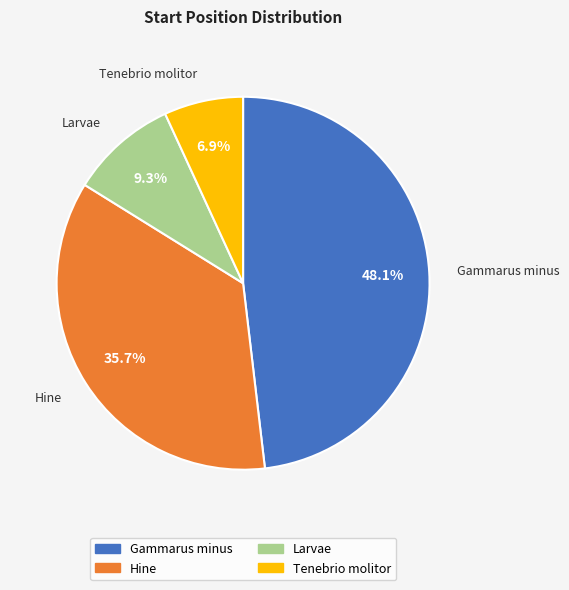

Which has a higher value, Gammarus minus or Tenebrio molitor?

Gammarus minus